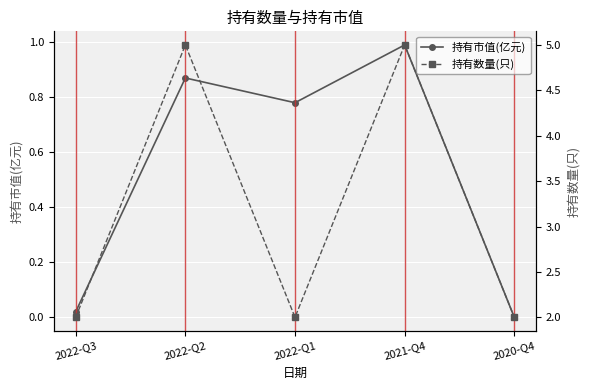

Rank the series by their average value, from lowest to highest.

持有市值(亿元), 持有数量(只)